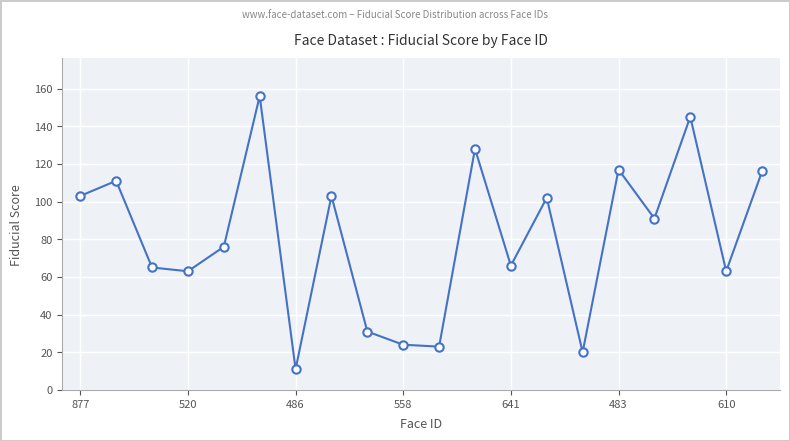

Count the number of categories in the chart.

20